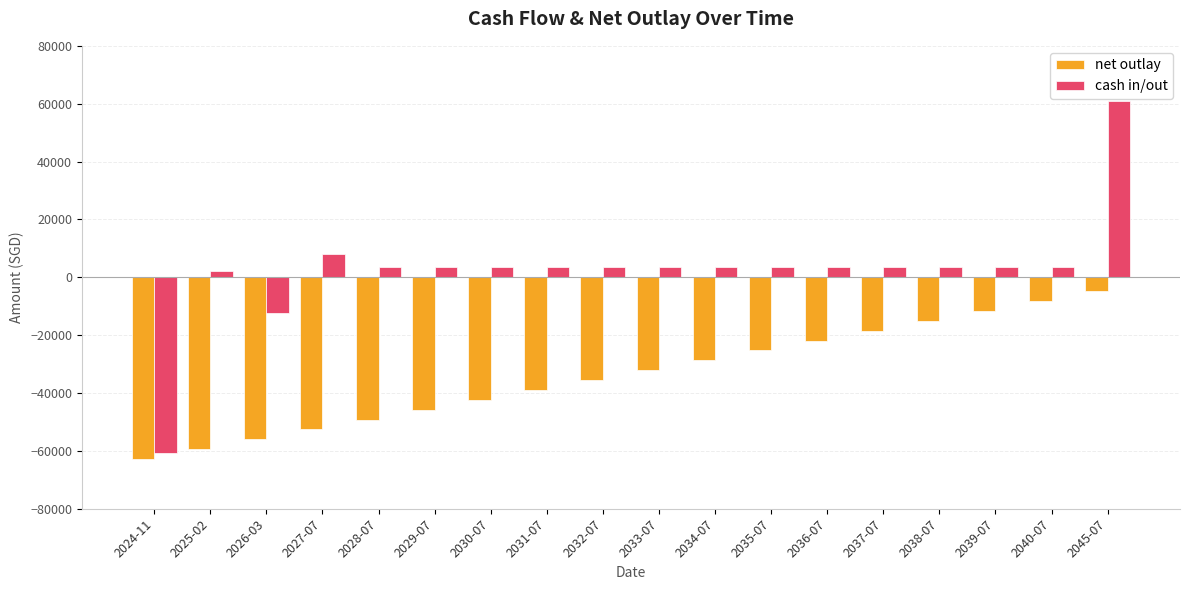

How many distinct data groups are displayed?

2